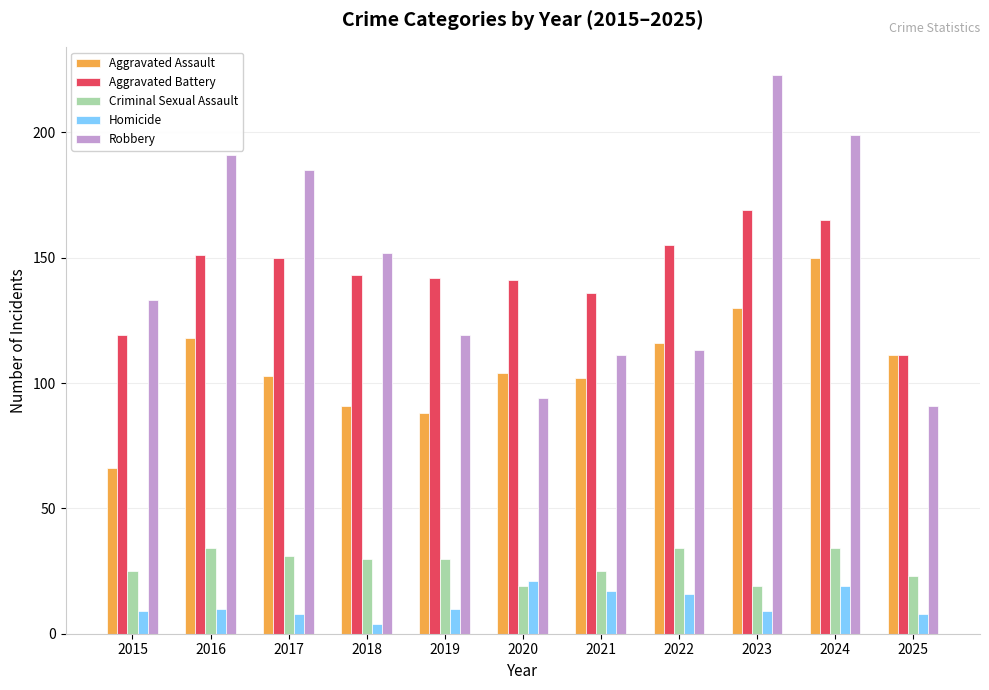

What is the value of the Homicide bar at the 9th from the left?

9